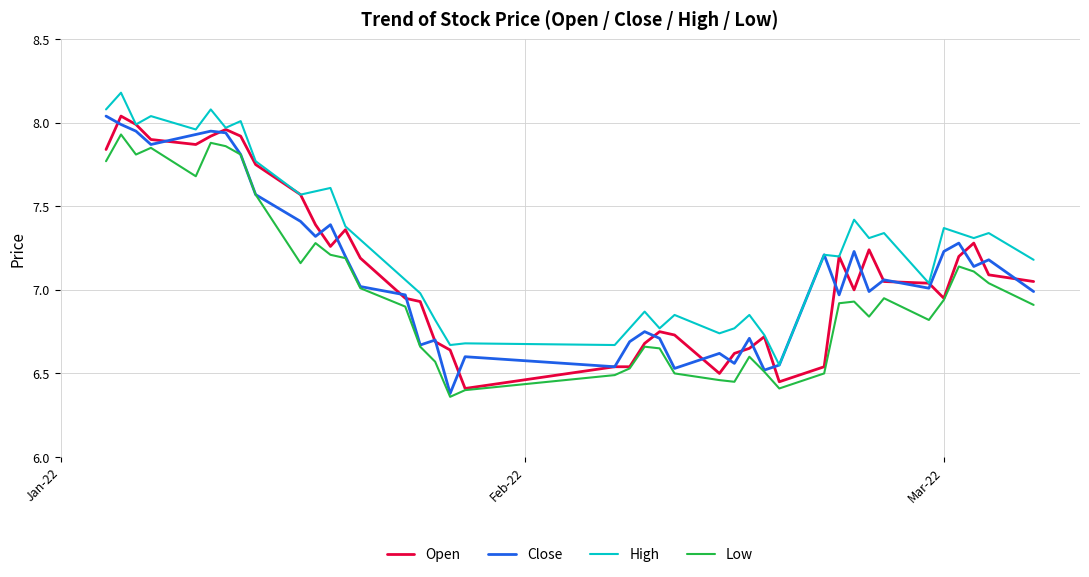

Which series has the largest total across all categories?

High